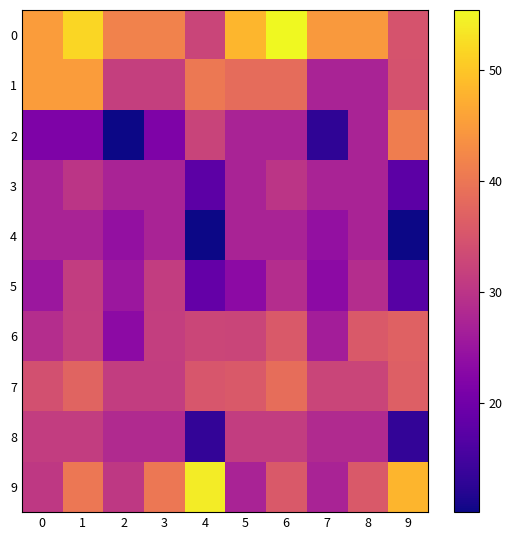

Which has a higher value, 1 or 5?

1